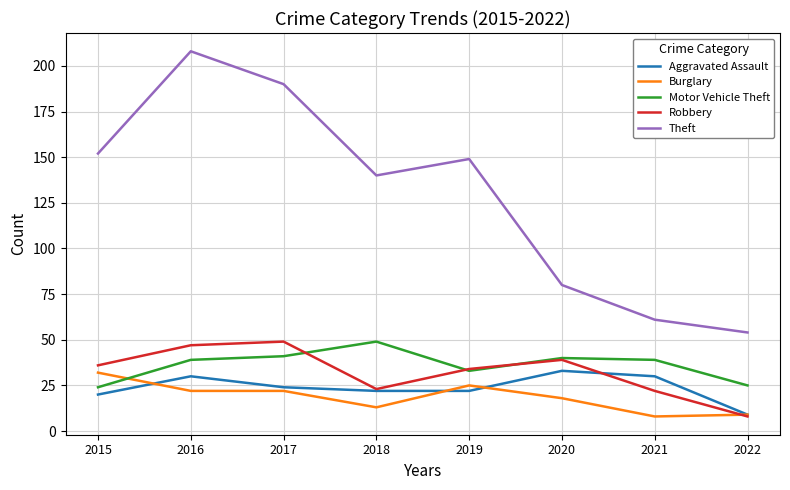

Which series has the largest total across all categories?

Theft